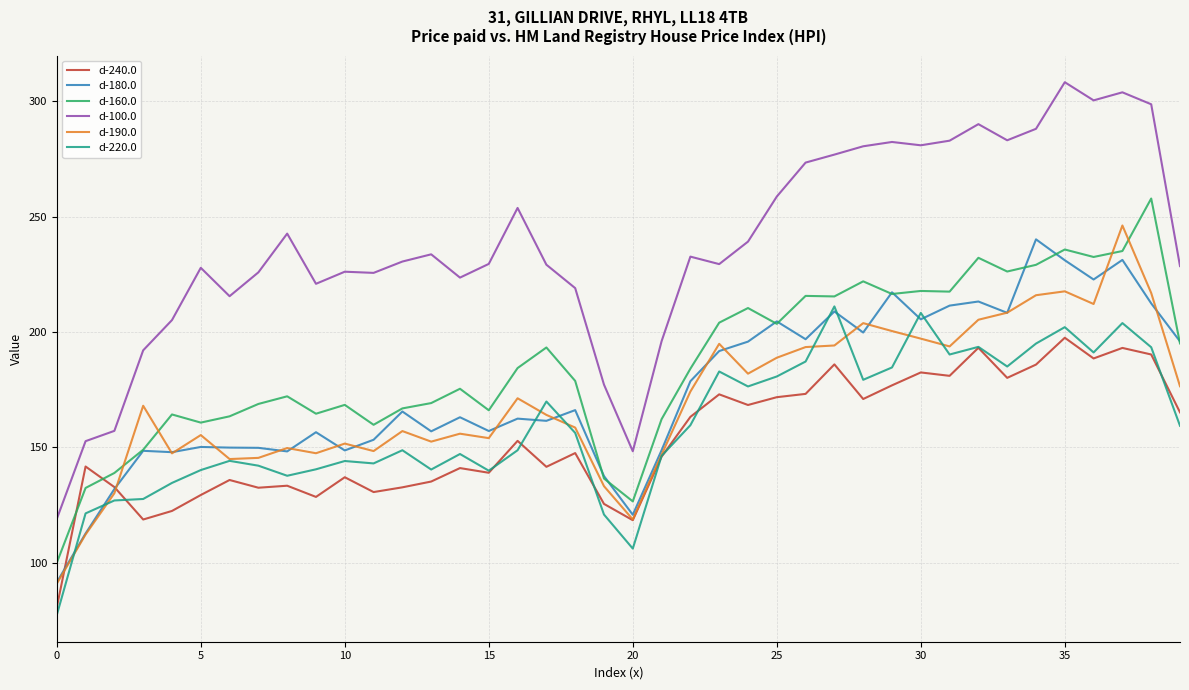

What is the difference between the maximum and minimum values in the d-220.0 series?

133.7